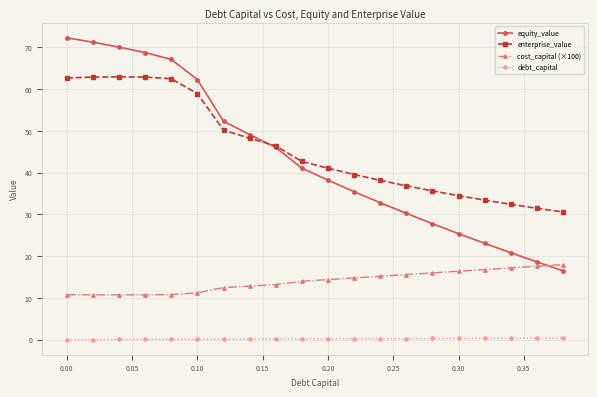

How many data points in enterprise_value are above 42?

10